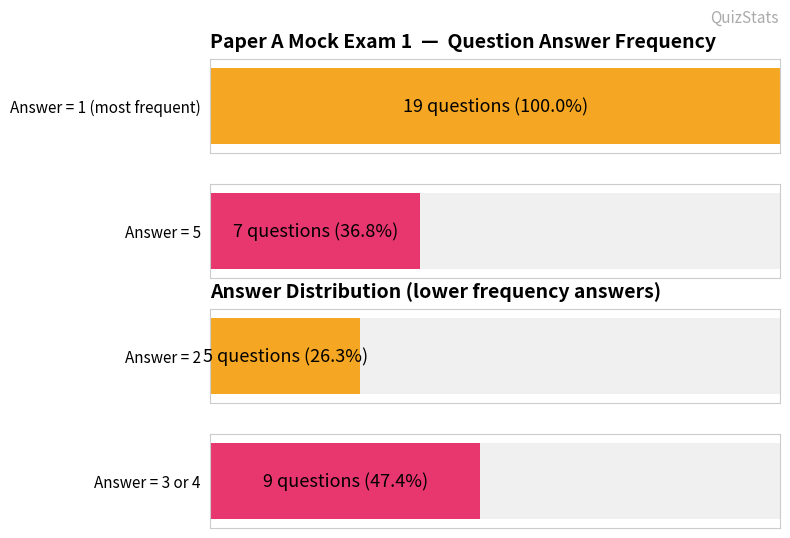

At which category is the sum across all series the highest?

1